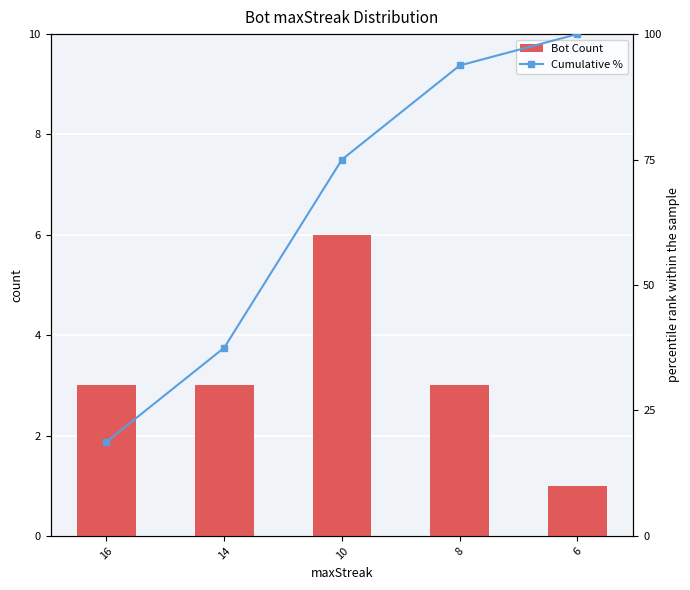

At 14, list the series in order from smallest to largest.

Bot Count, Cumulative %